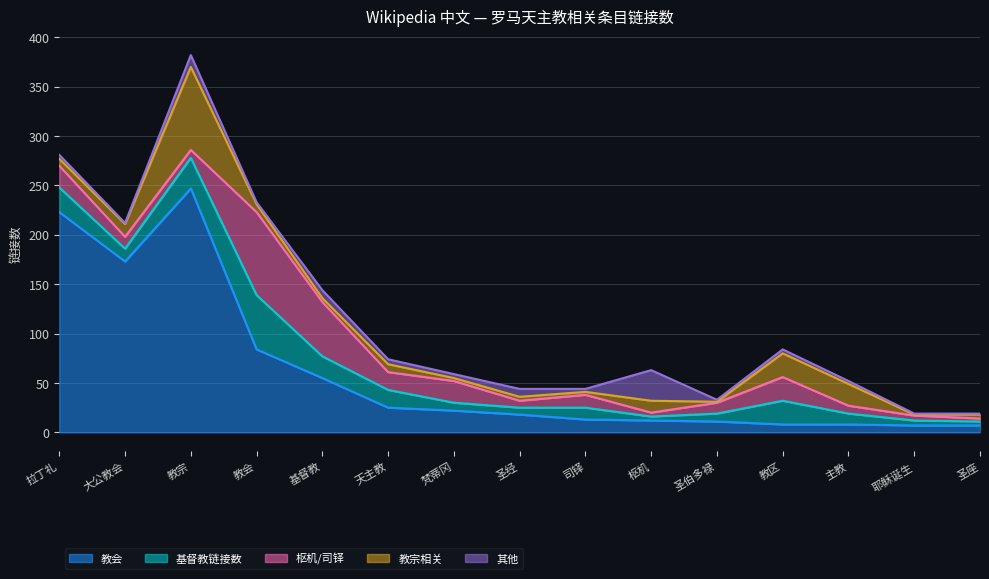

What value does the 枢机/司铎 series have at 圣经, to the nearest 5?

5